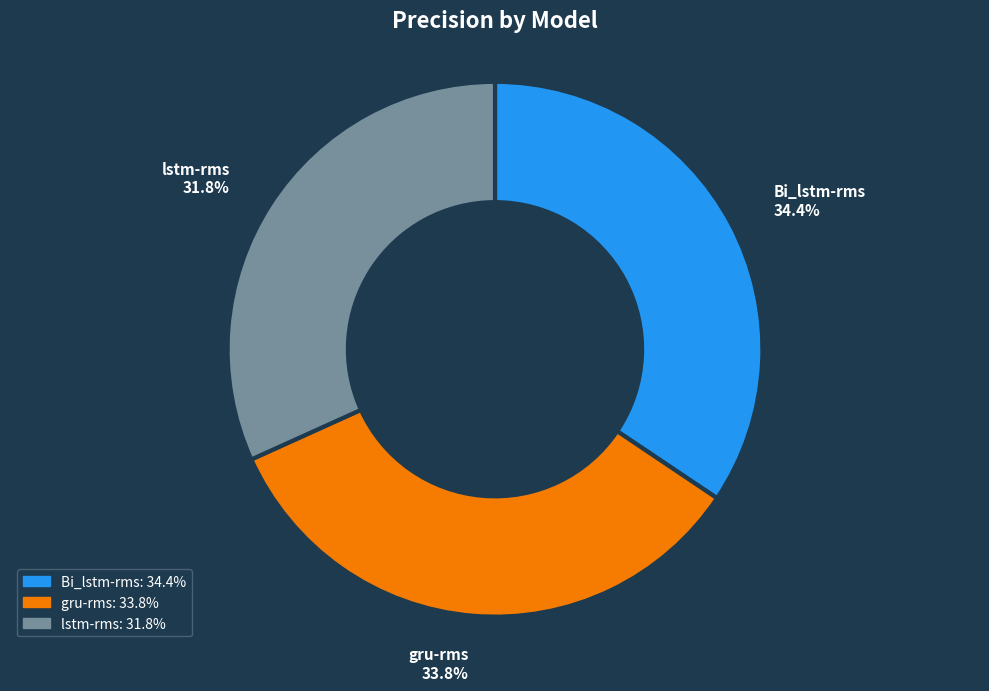

The gru-rms slice represents 34% of the pie. True or false?

True